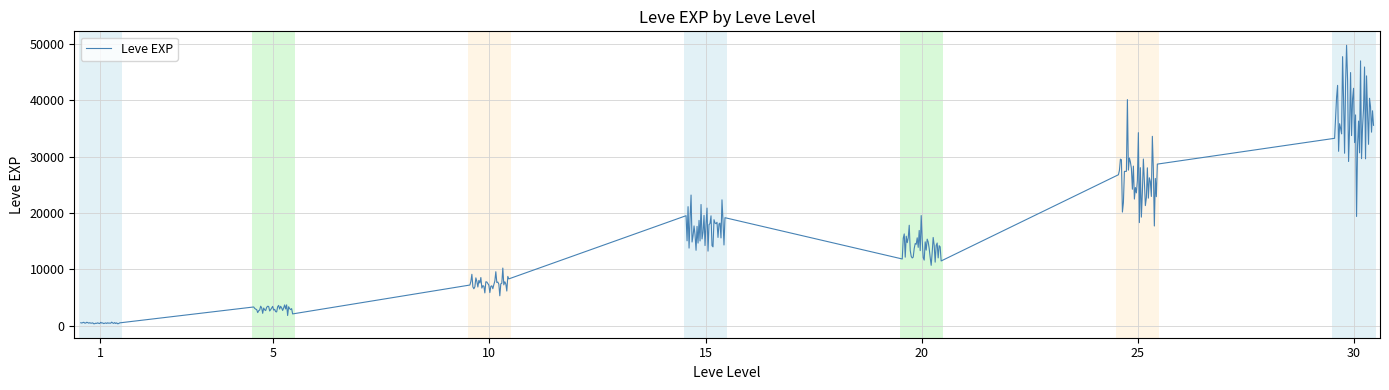

What is the value of the 3rd point from the left?

630